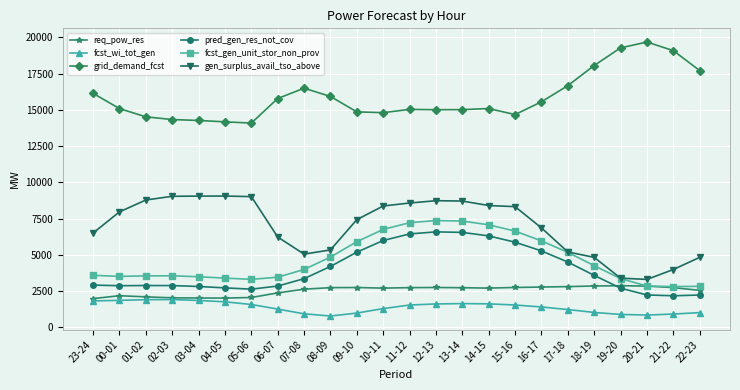

True or false: grid_demand_fcst has a value of 15027 at 11-12.

True